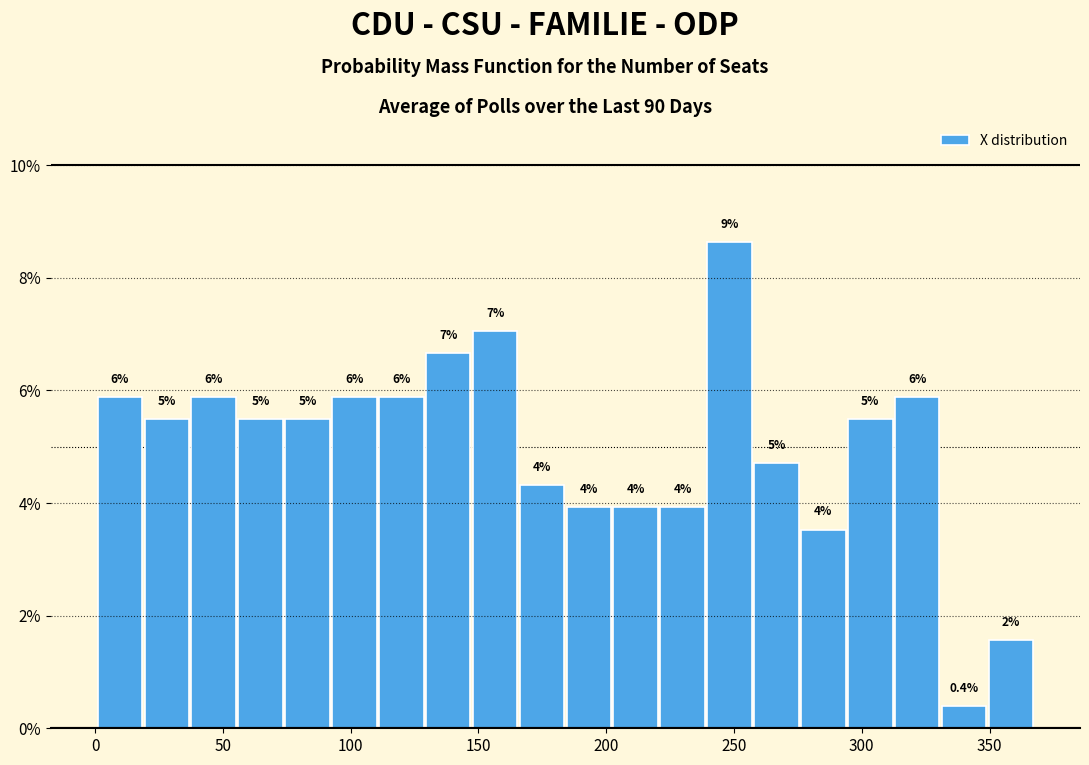

Around what value on the x-axis is the tallest bar? Give the approximate position of its centre, as read against the axis.

250